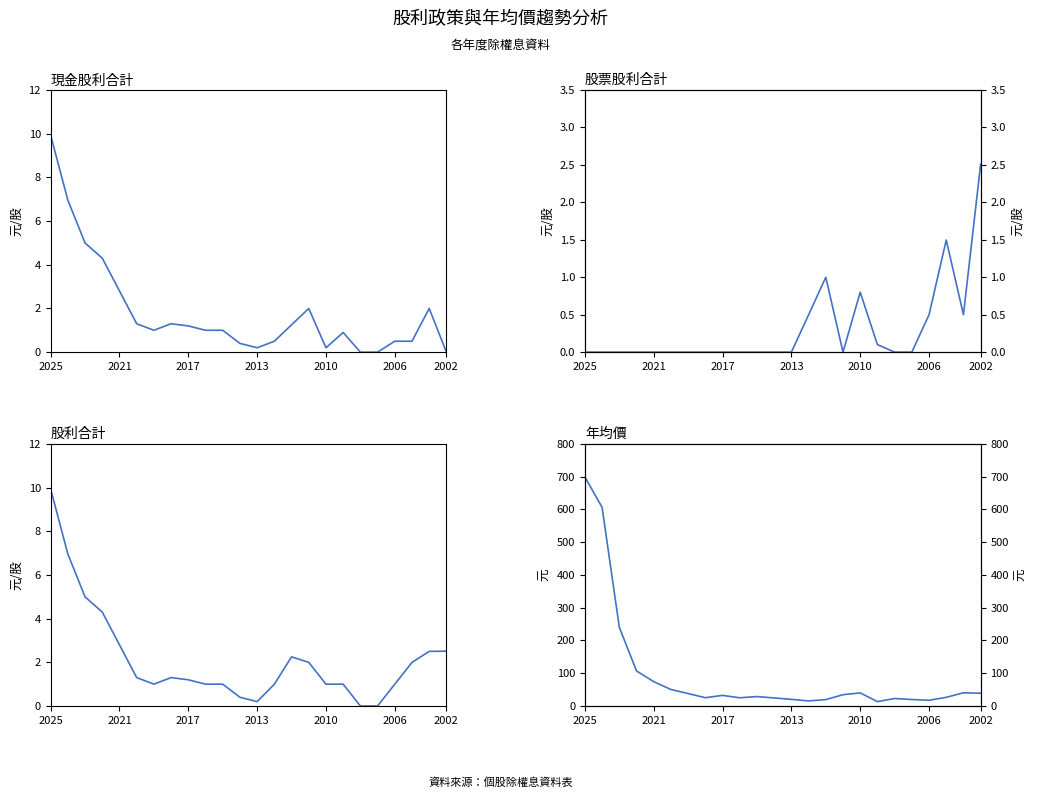

Where is the first local maximum for 股票股利合計?

14